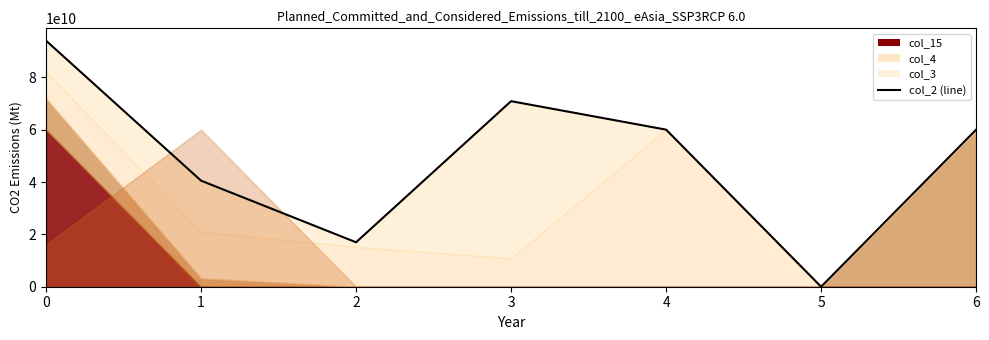

Is it true that the value at 6 is 96785387570.4?

False